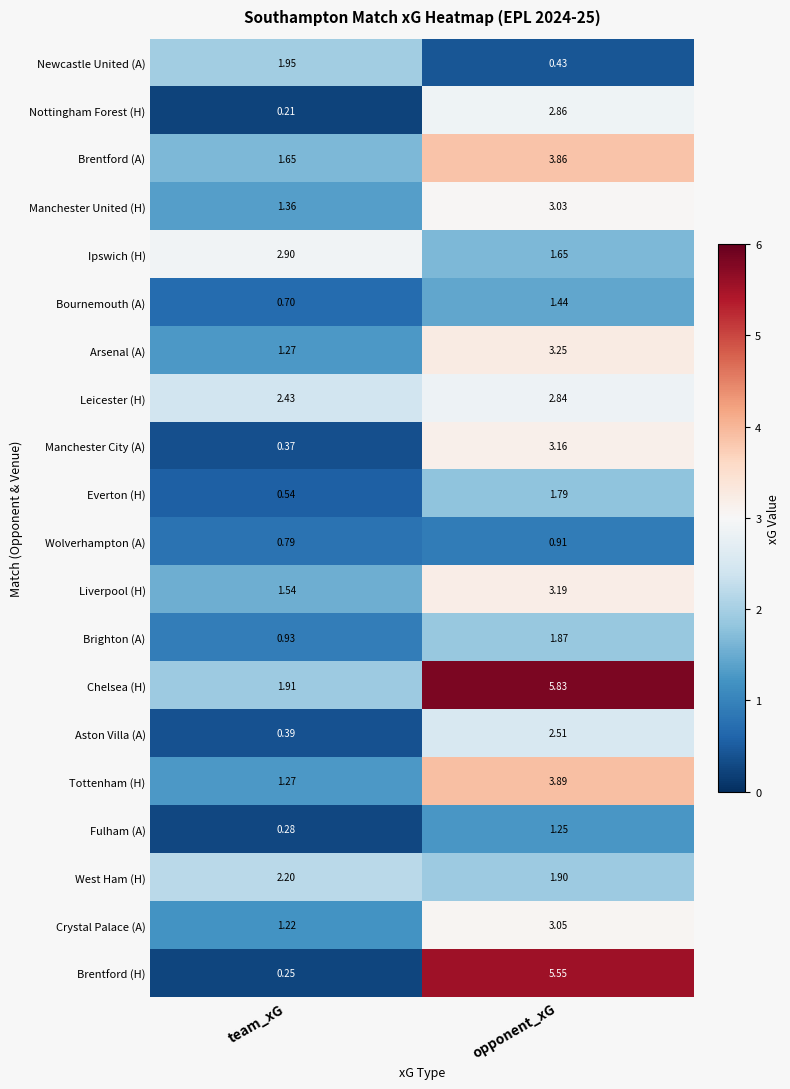

At opponent_xG, list the series in order from smallest to largest.

Newcastle United (A), Wolverhampton (A), Fulham (A), Bournemouth (A), Ipswich (H), Everton (H), Brighton (A), West Ham (H), Aston Villa (A), Leicester (H), Nottingham Forest (H), Manchester United (H), Crystal Palace (A), Manchester City (A), Liverpool (H), Arsenal (A), Brentford (A), Tottenham (H), Brentford (H), Chelsea (H)